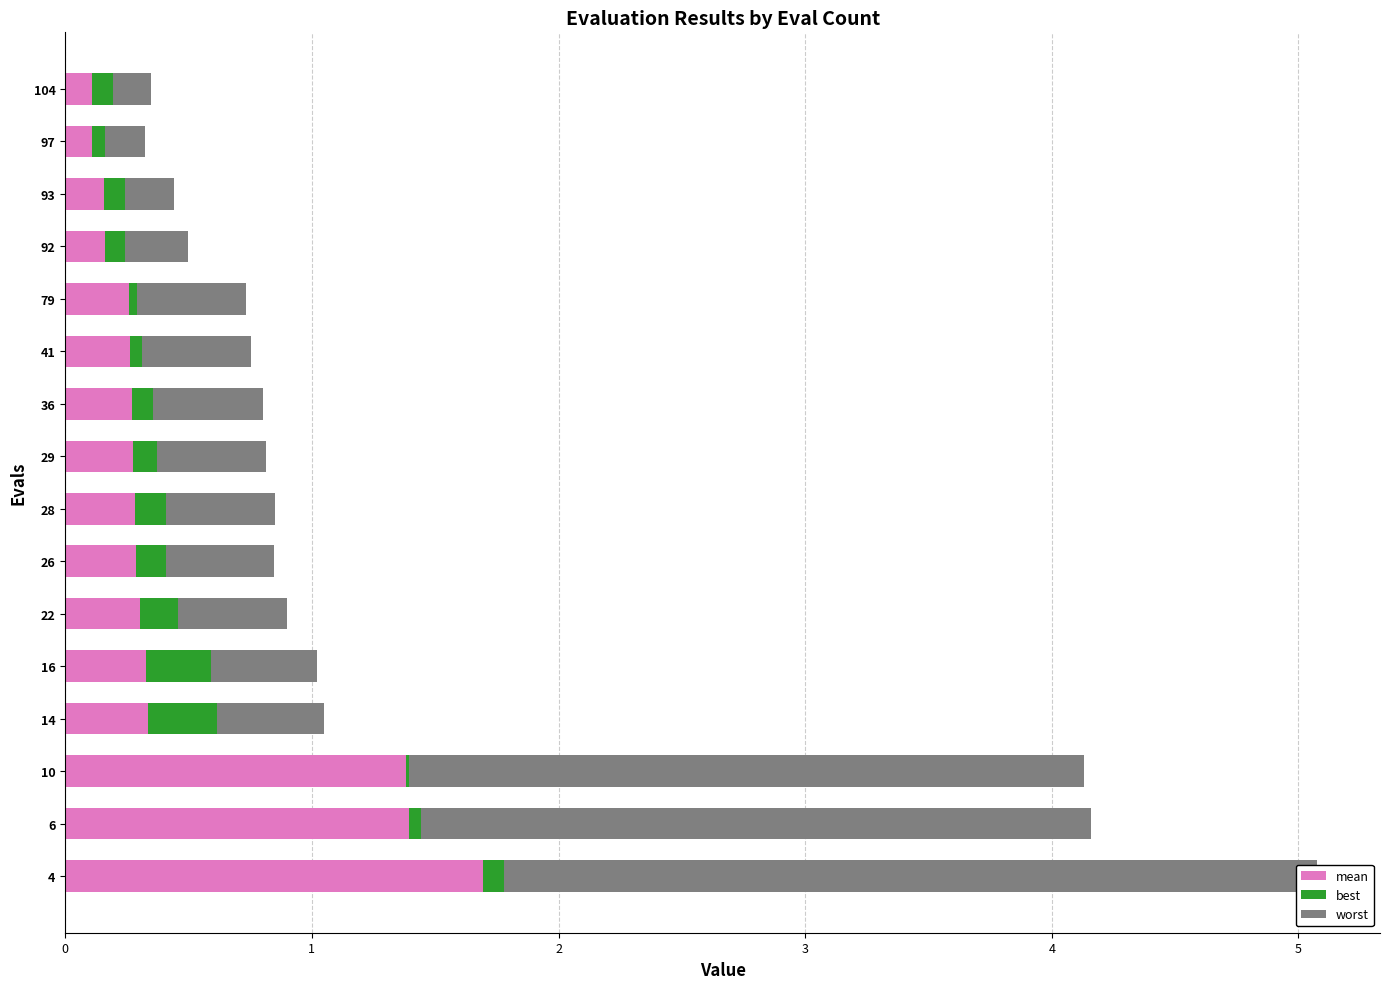

Count the number of data series in this chart.

3